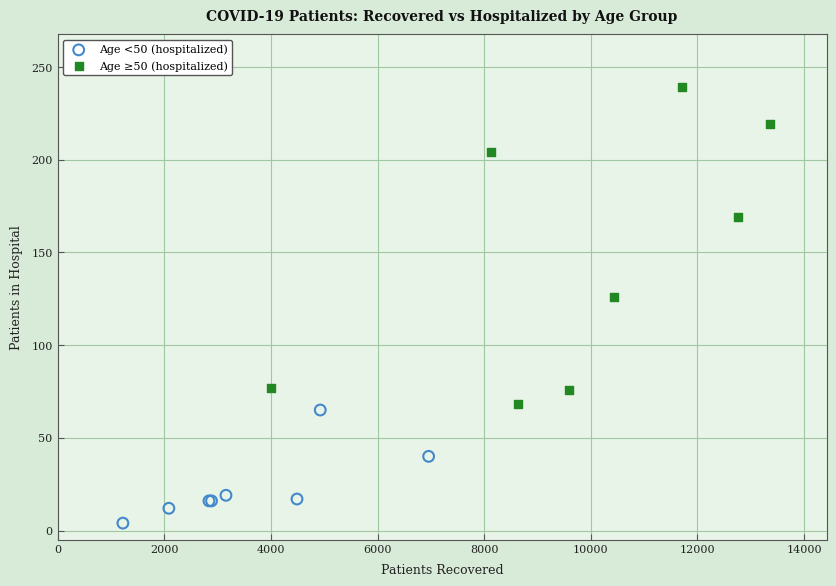

Which series contains the highest Y value?

Age ≥50 (hospitalized)